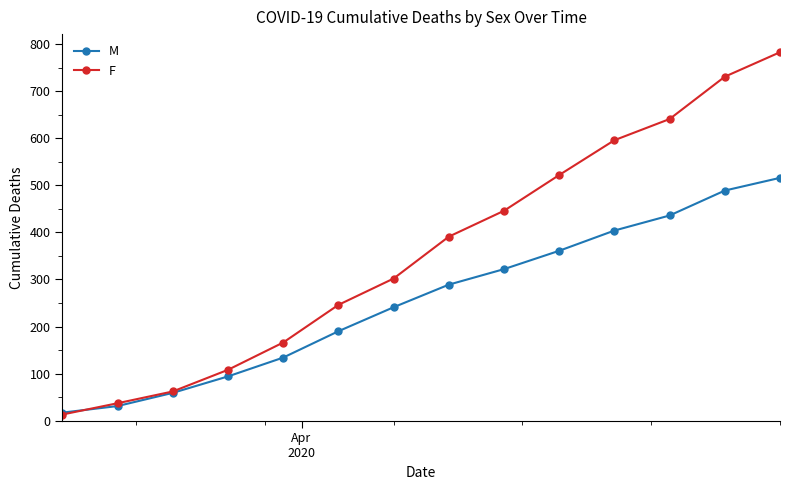

True or false: F has more than 0 interior local peaks.

False